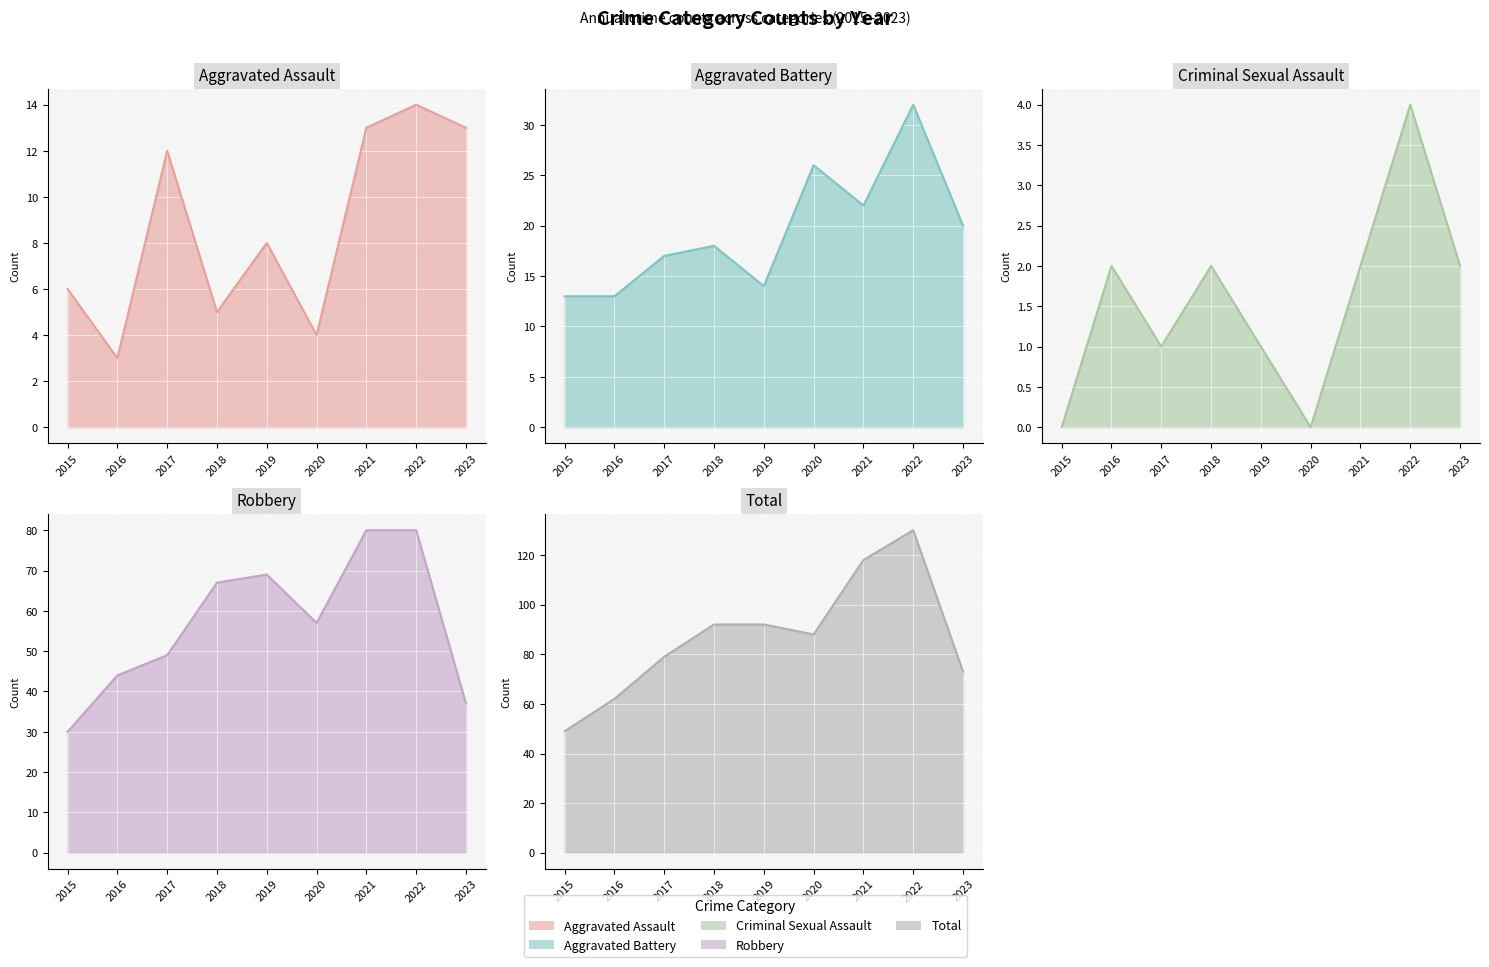

True or false: Aggravated Battery has more than 1 interior local peaks.

True